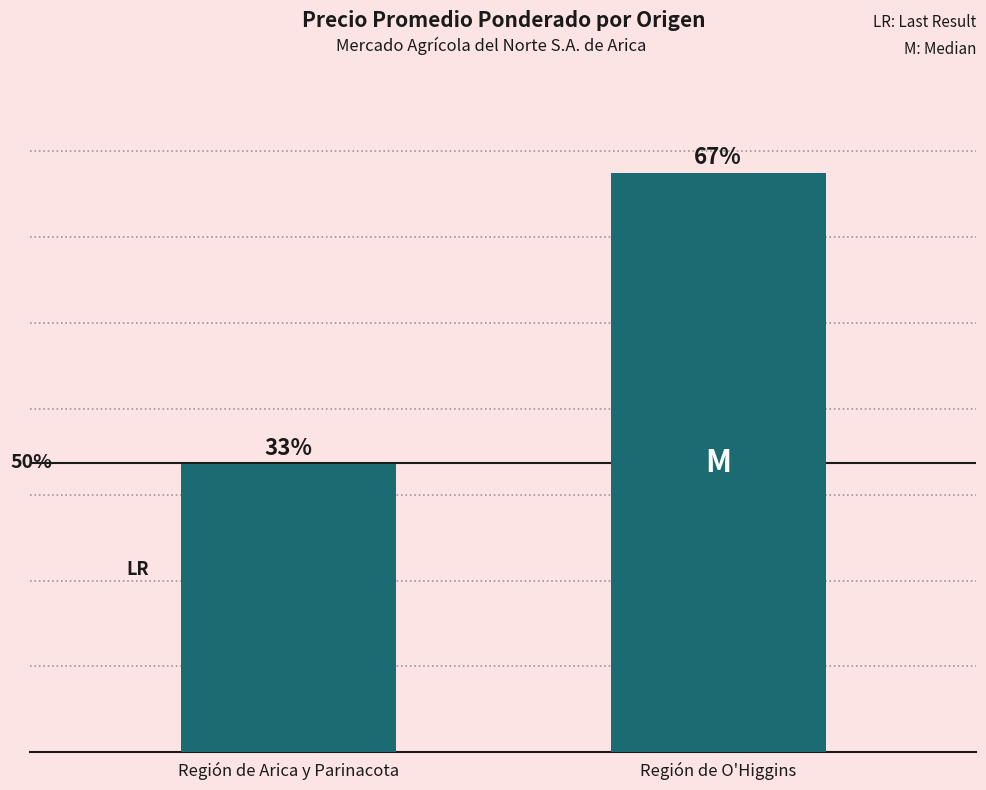

Which has a higher value, Región de O'Higgins or Región de Arica y Parinacota?

Región de O'Higgins